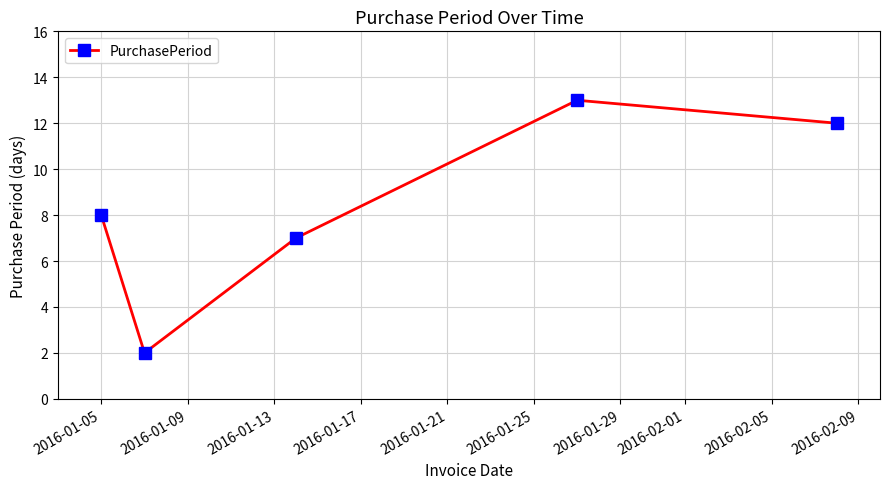

True or false: the data has more than 0 interior local peaks.

True